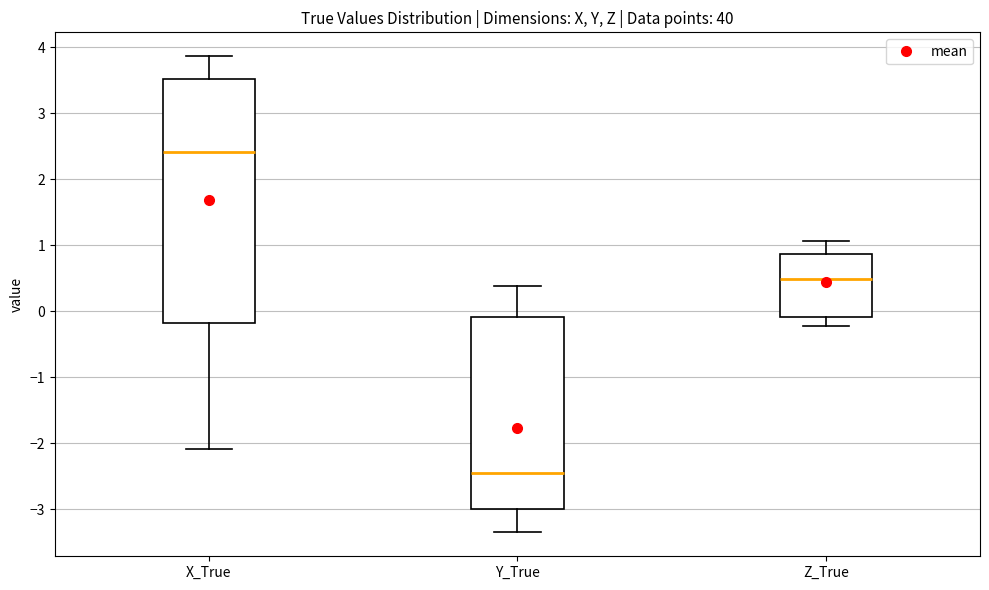

Reading left to right, transcribe this box plot: for each box, give where its median line is, the range the box spans, and where its two whiskers end, as read against the y-axis. The values are not printed on the chart, so give them approximately, as read against the axis.

X_True: median 2.4, box -0.2 to 3.5, whiskers -2.1 to 3.9
Y_True: median -2.5, box -3.0 to -0.1, whiskers -3.4 to 0.4
Z_True: median 0.5, box -0.1 to 0.9, whiskers -0.2 to 1.1